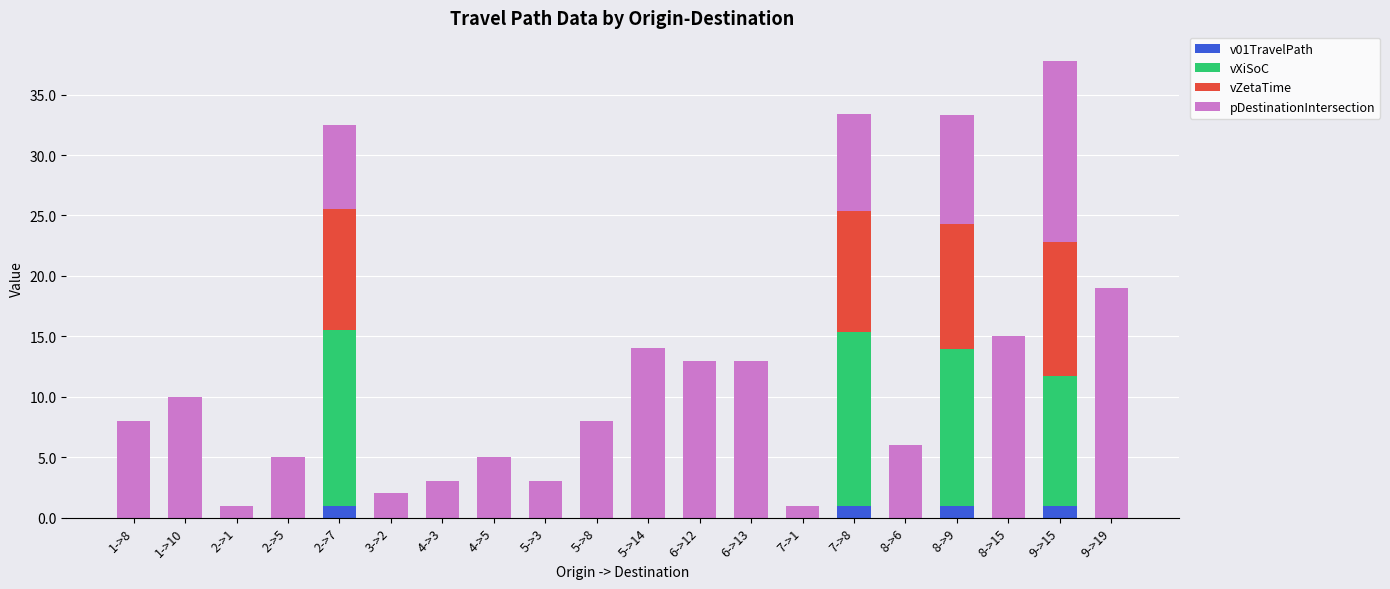

At which category is the sum across all series the highest?

9->15